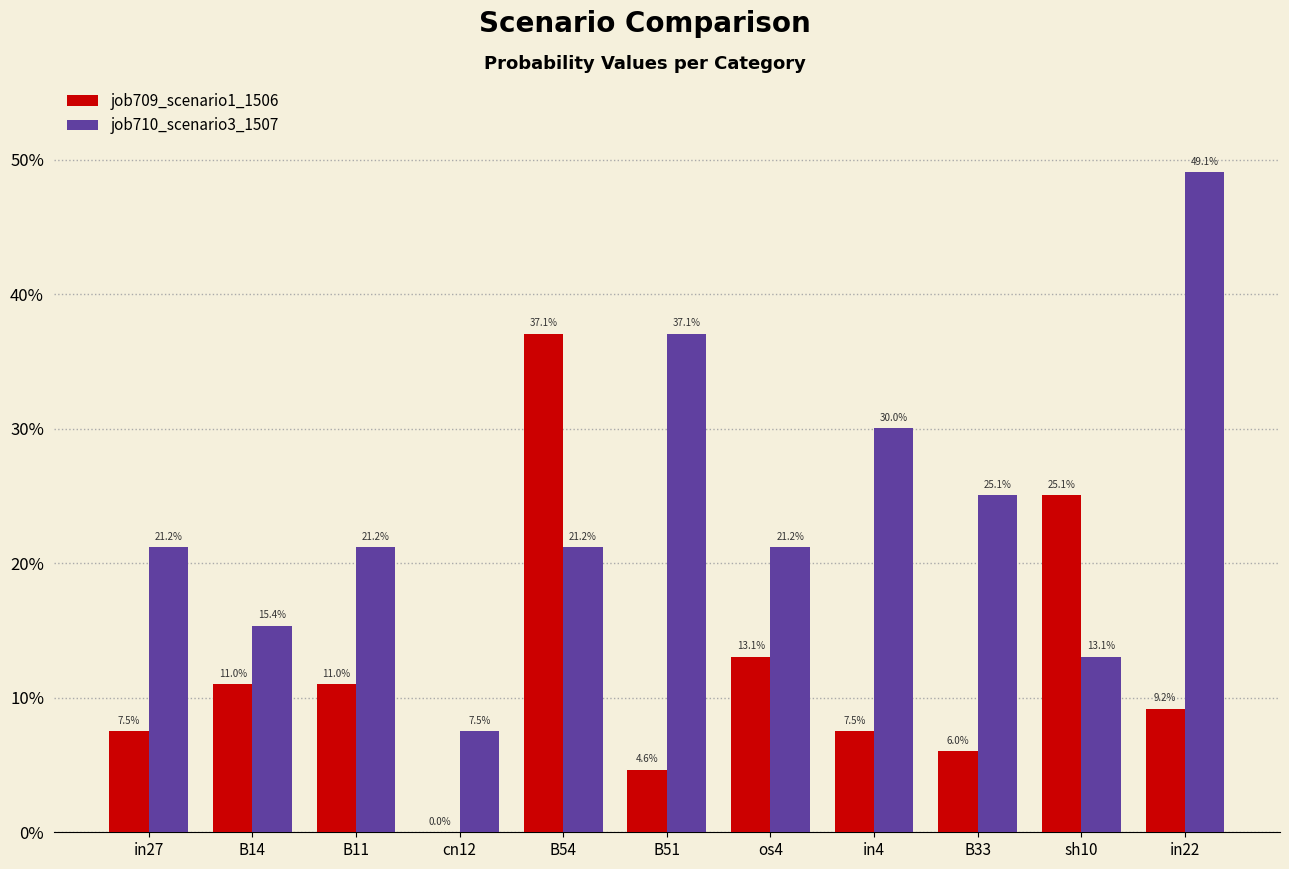

Rank the series by their average value, from lowest to highest.

job709_scenario1_1506, job710_scenario3_1507